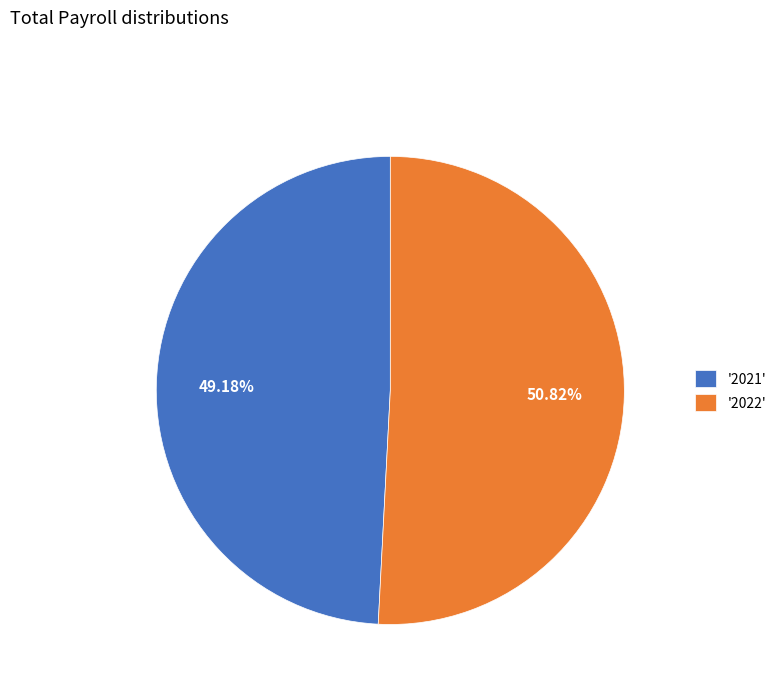

Which category has the biggest portion of the pie?

'2022'